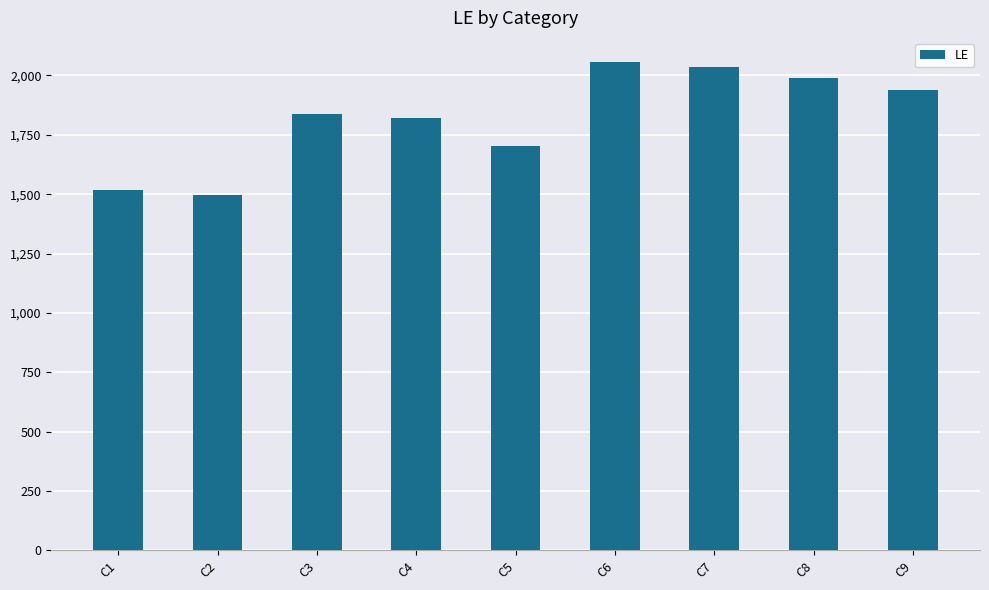

Which category has the highest value across all series?

C6